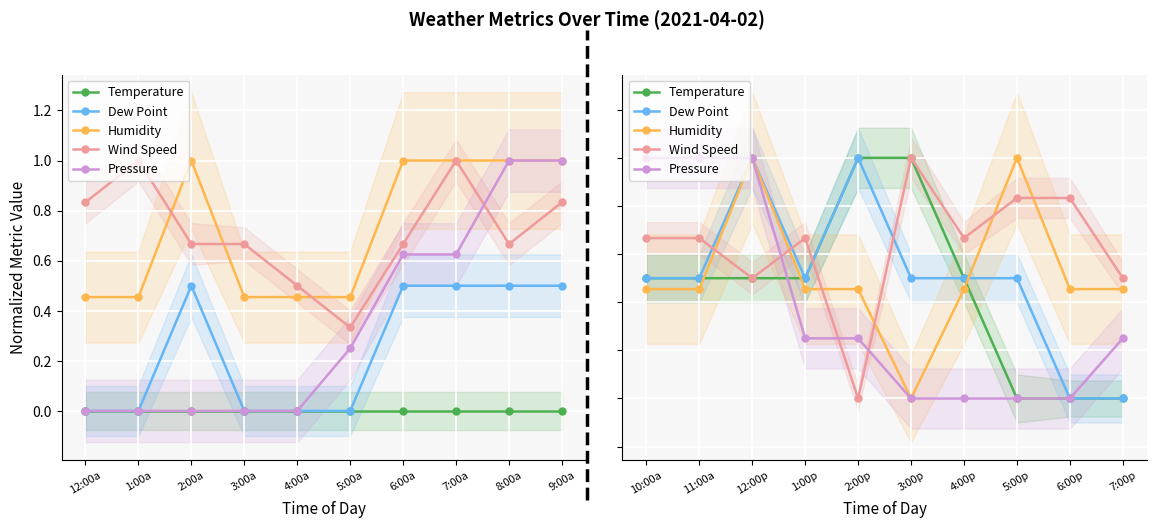

How many data points in Humidity are above 0?

9